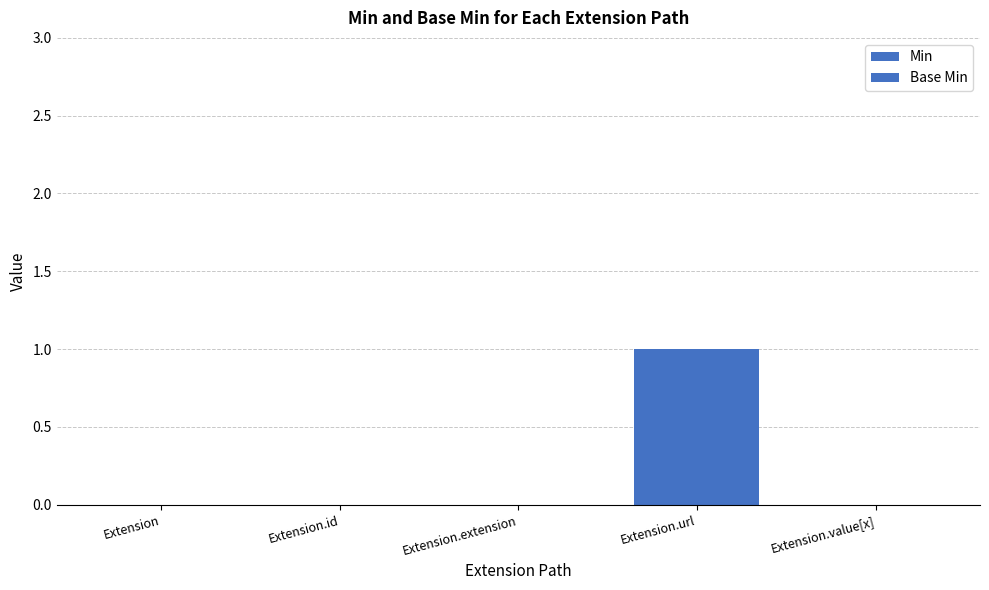

At Extension, list the series in order from largest to smallest.

Min, Base Min